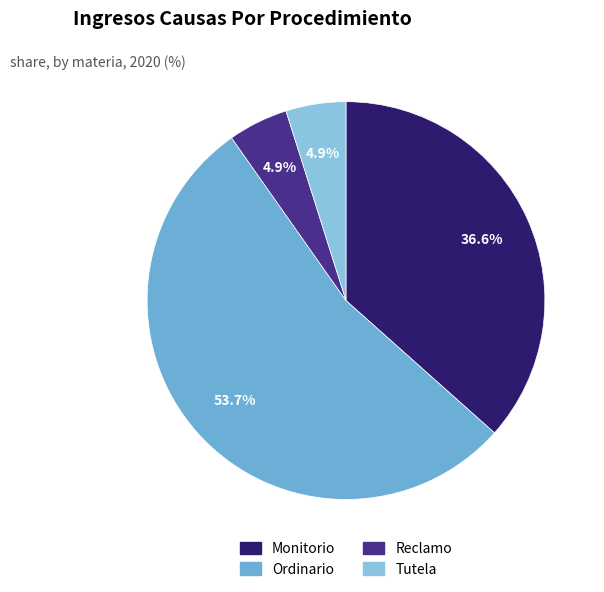

Which category accounts for the majority?

Ordinario